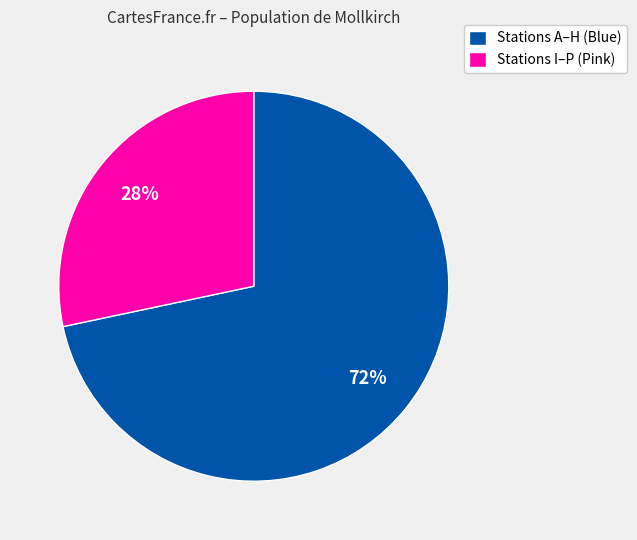

Which category has the biggest portion of the pie?

Stations A–H (Blue)